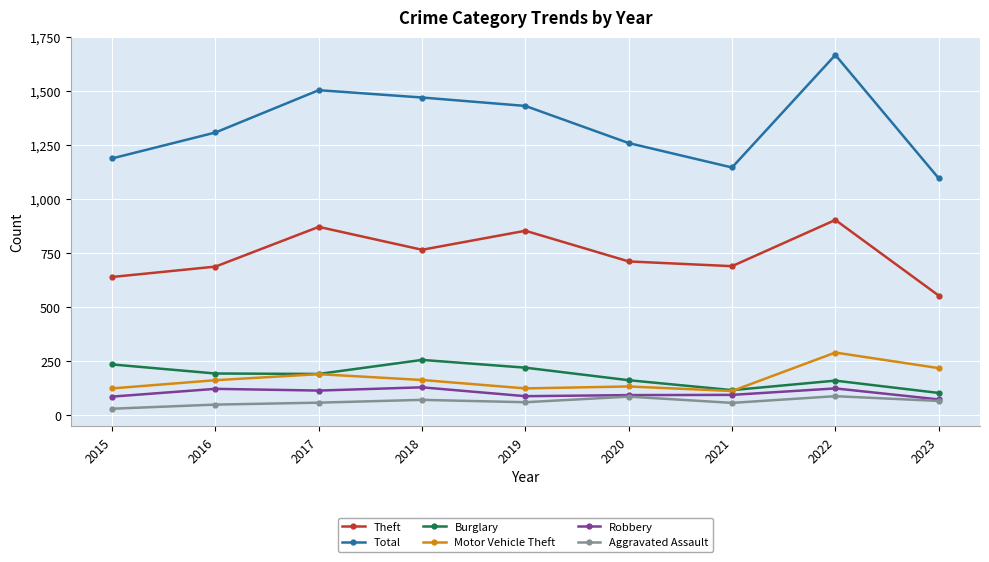

True or false: Total has more than 1 interior local peaks.

True